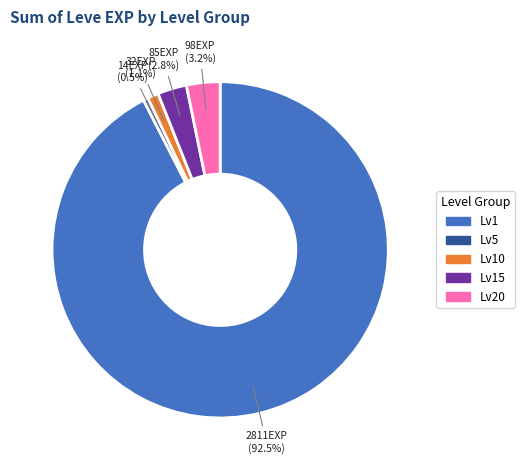

Which has a higher value, Lv20 or Lv1?

Lv1